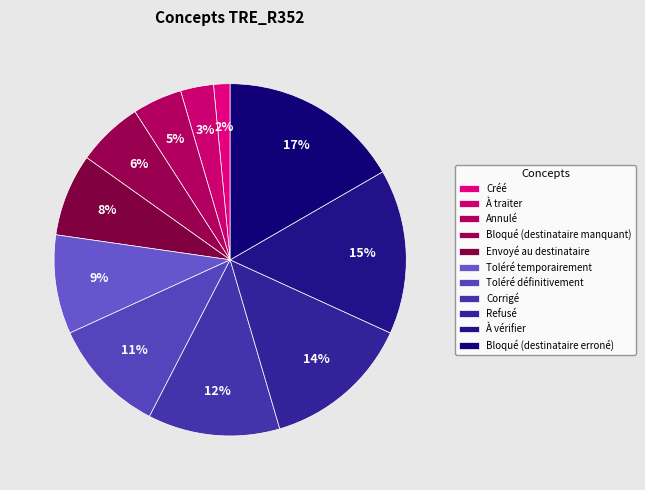

To the nearest percent, what is the difference between the Bloqué (destinataire manquant) and Bloqué (destinataire erroné) slice percentages?

11%